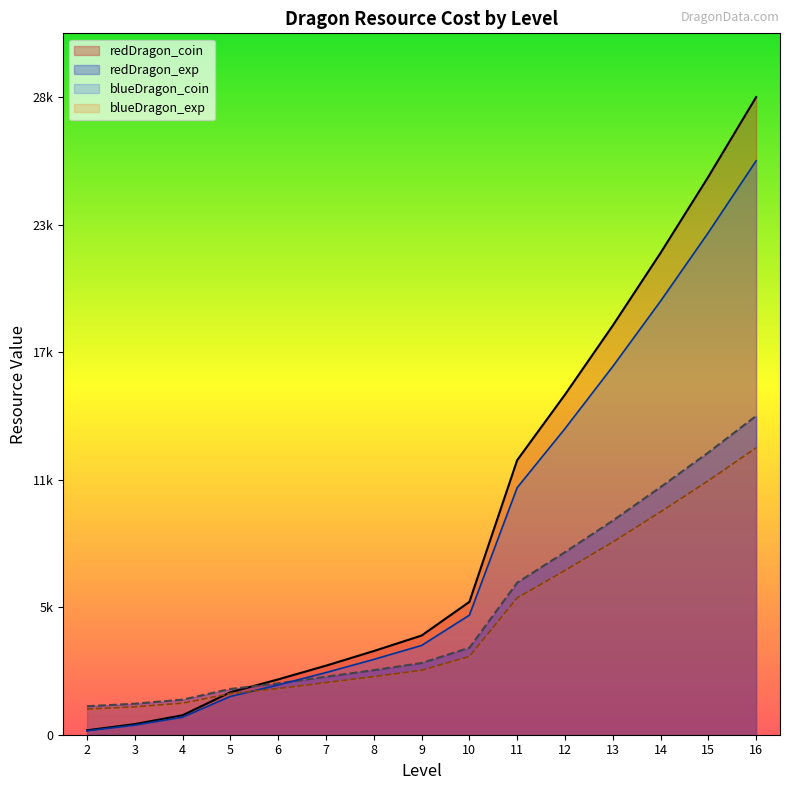

The redDragon_coin series shows 15360.0 at 12. True or false?

True